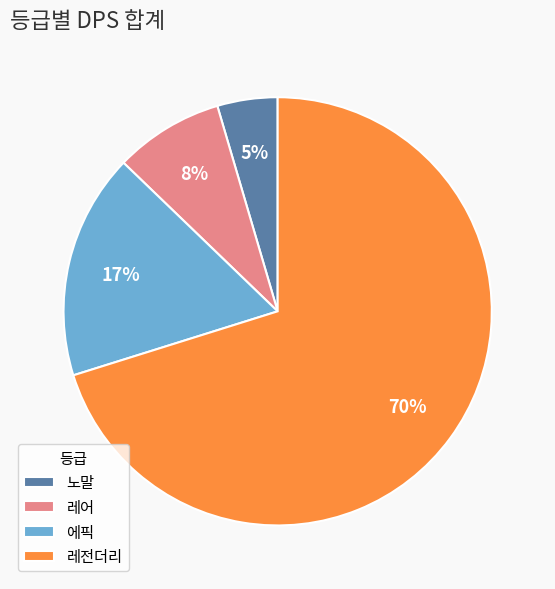

What percentage is the 노말 slice, to the nearest percent?

5%